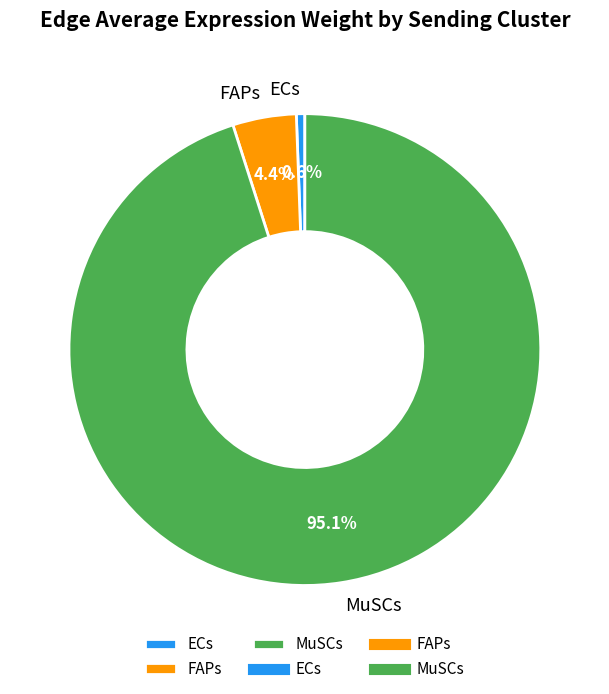

Count the number of slices in the pie.

3